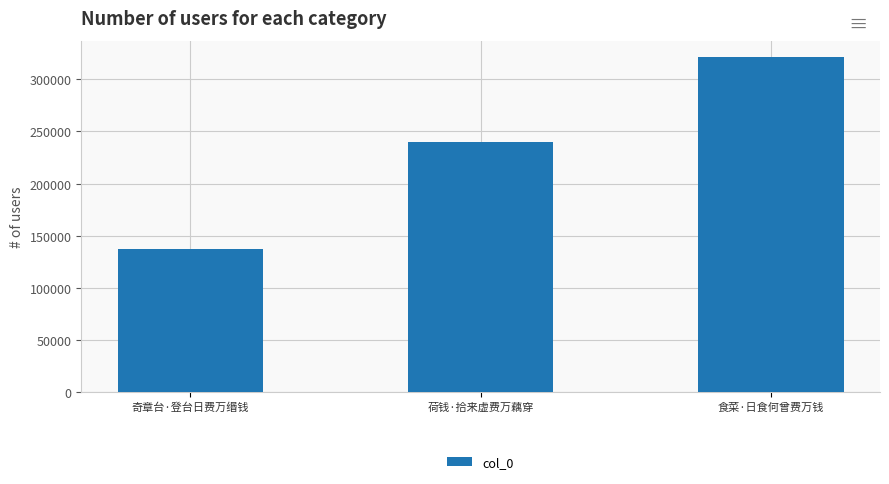

What is the label of the 2nd bar from the left?

荷钱·拾来虚费万藕穿